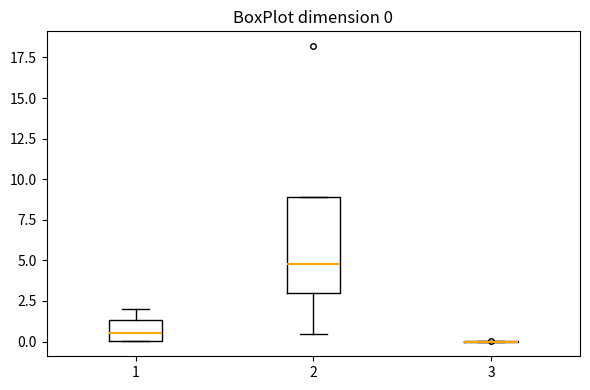

Which box is the tallest, from its lower edge to its upper edge?

2